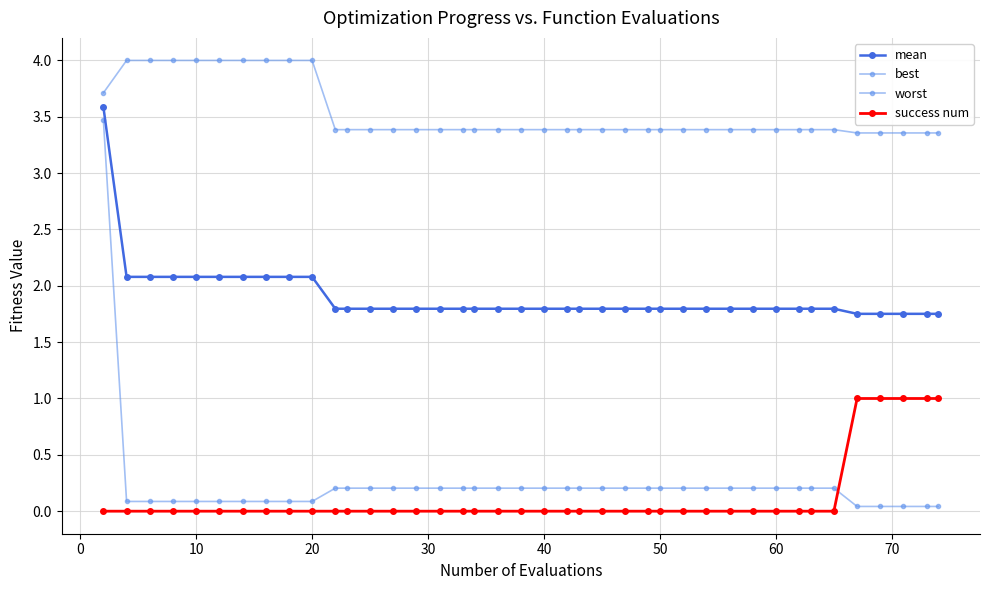

Does the chart display data point markers on the line(s)?

Yes